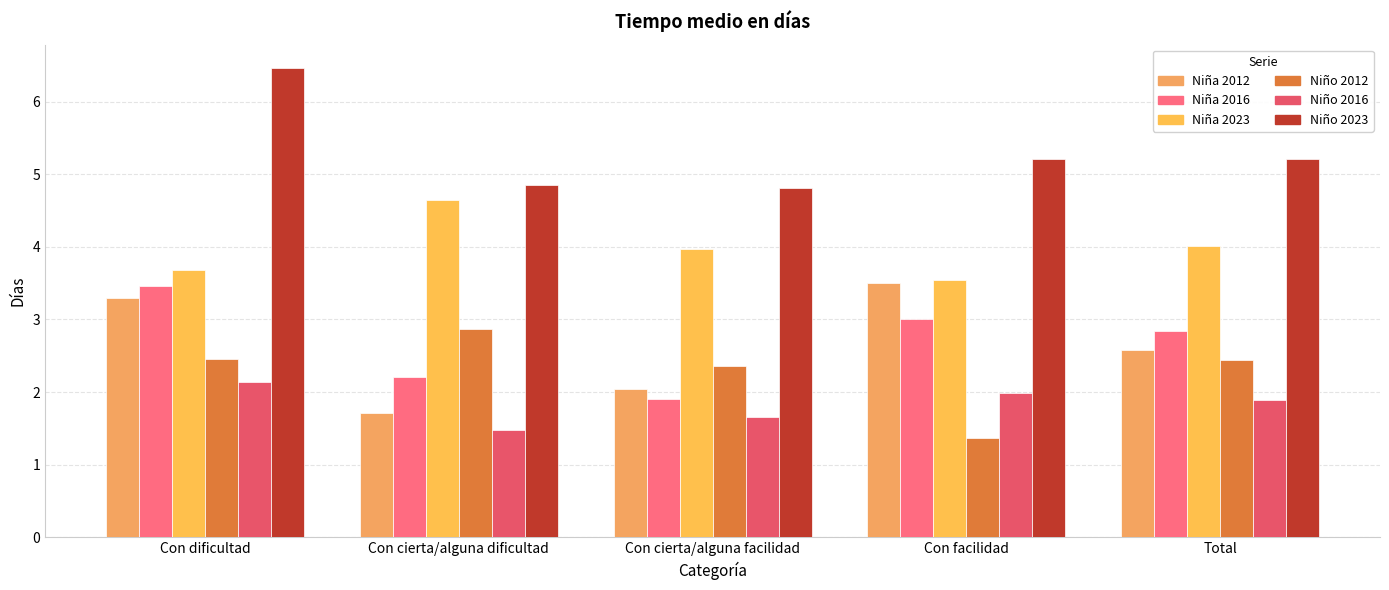

Are the bars grouped side by side (vs. stacked)?

Yes